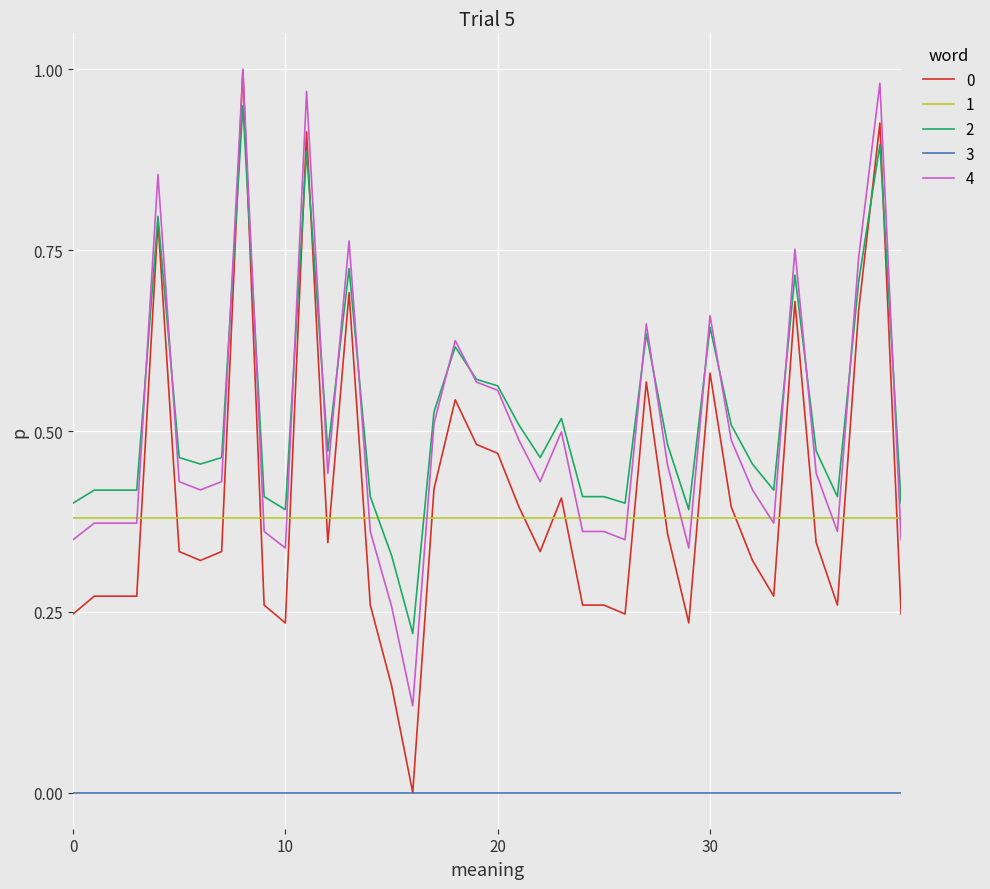

Which series has the largest total across all categories?

2